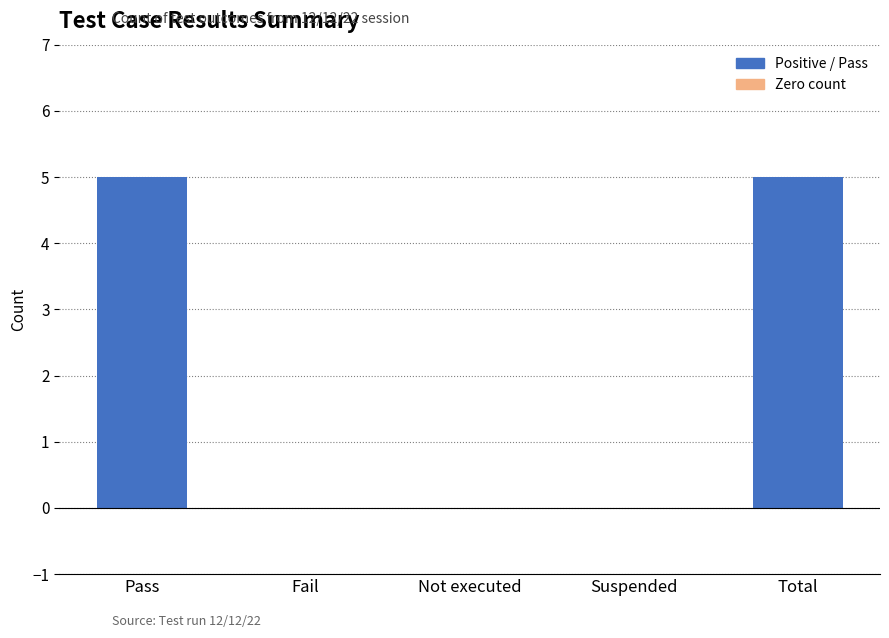

Are the bars horizontal?

No